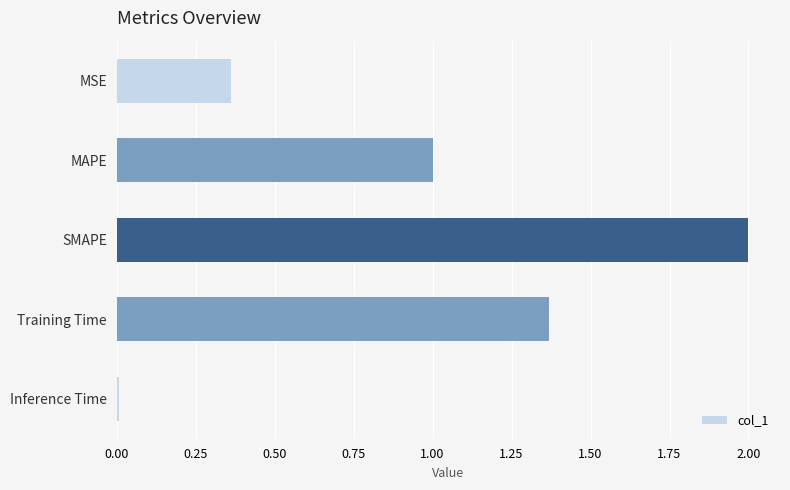

What is the ratio of the value at MAPE to the value at SMAPE?

0.5